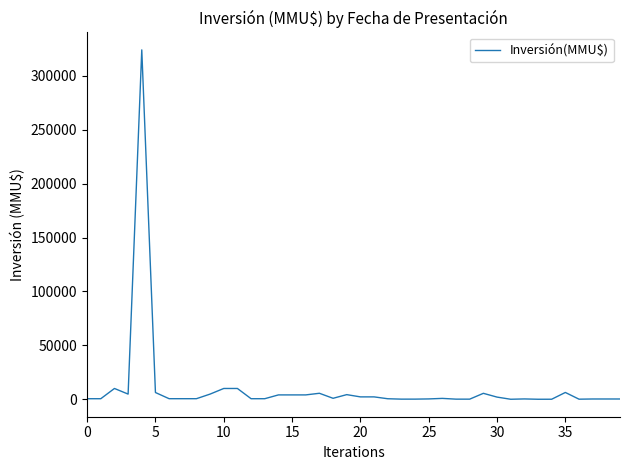

What is the difference between the maximum and minimum values?

324020